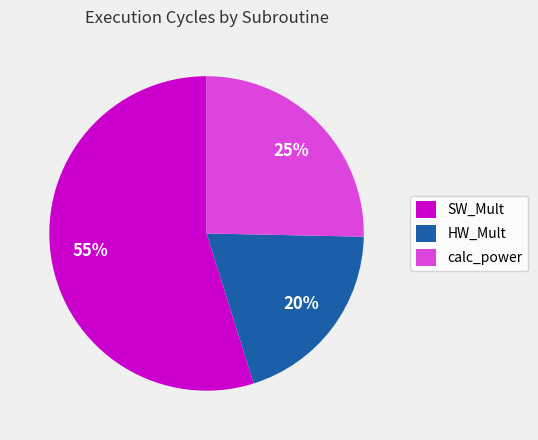

Which slice represents more than half of the pie?

SW_Mult